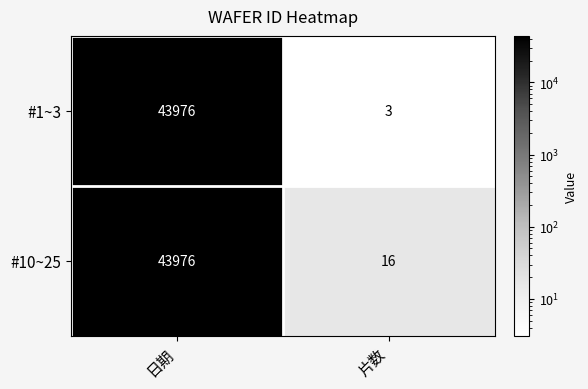

Which category has the lowest value in the #10~25 series?

片数